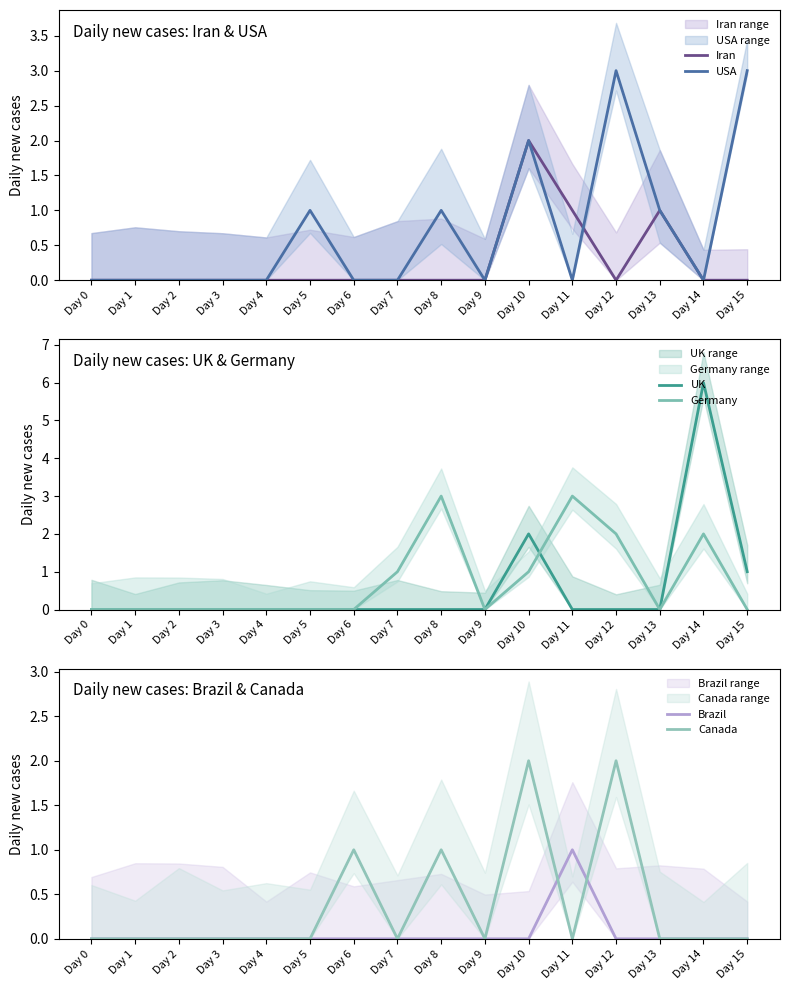

Which series has the largest total across all categories?

Germany